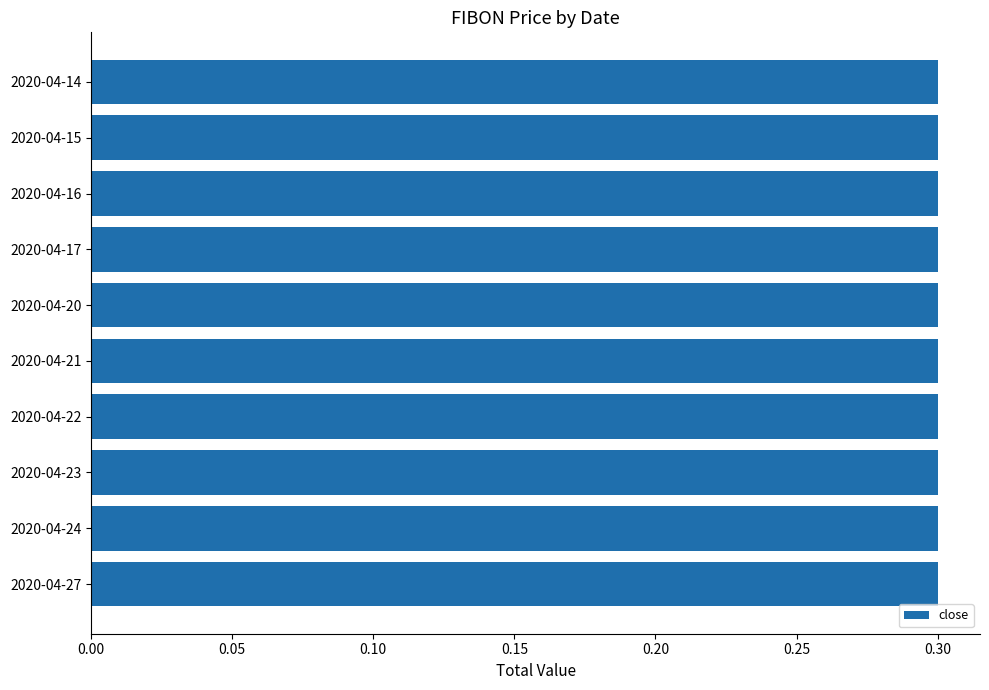

What is the value of the open bar at the 4th from the left?

0.3